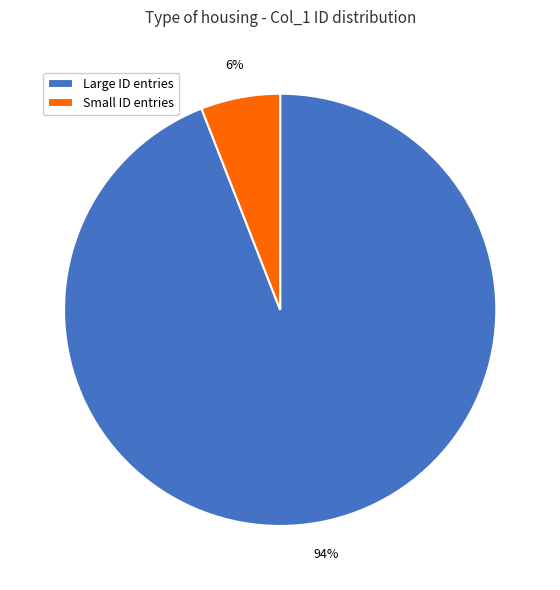

The Small ID entries slice represents 1% of the pie. True or false?

False